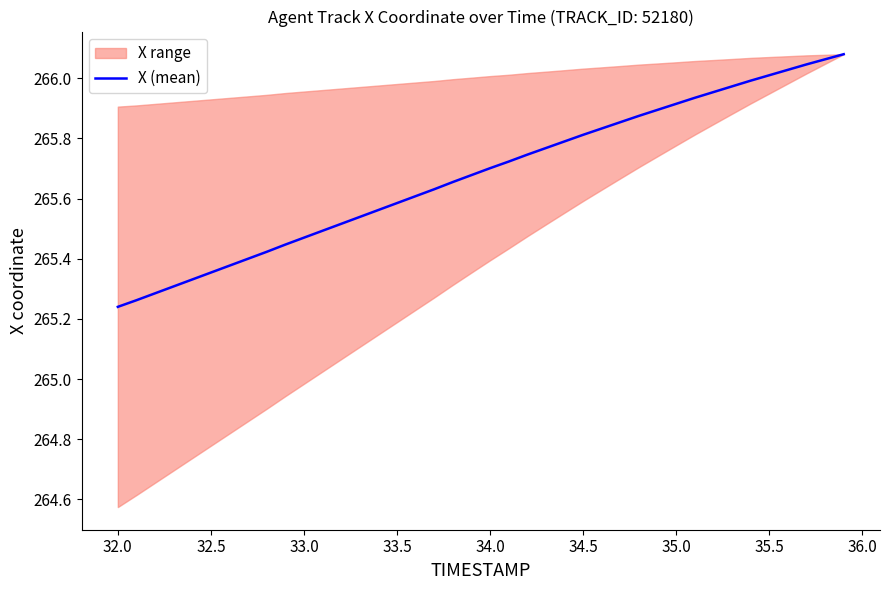

What is the value of the 5th point from the left?

265.3